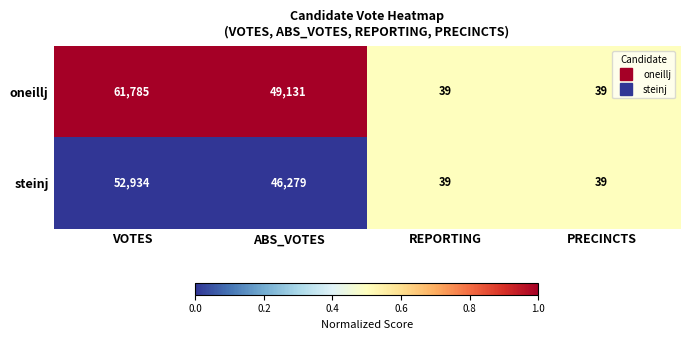

Reading left to right, extract all data points from this chart.

oneillj: 61785	49131	39	39
steinj: 52934	46279	39	39